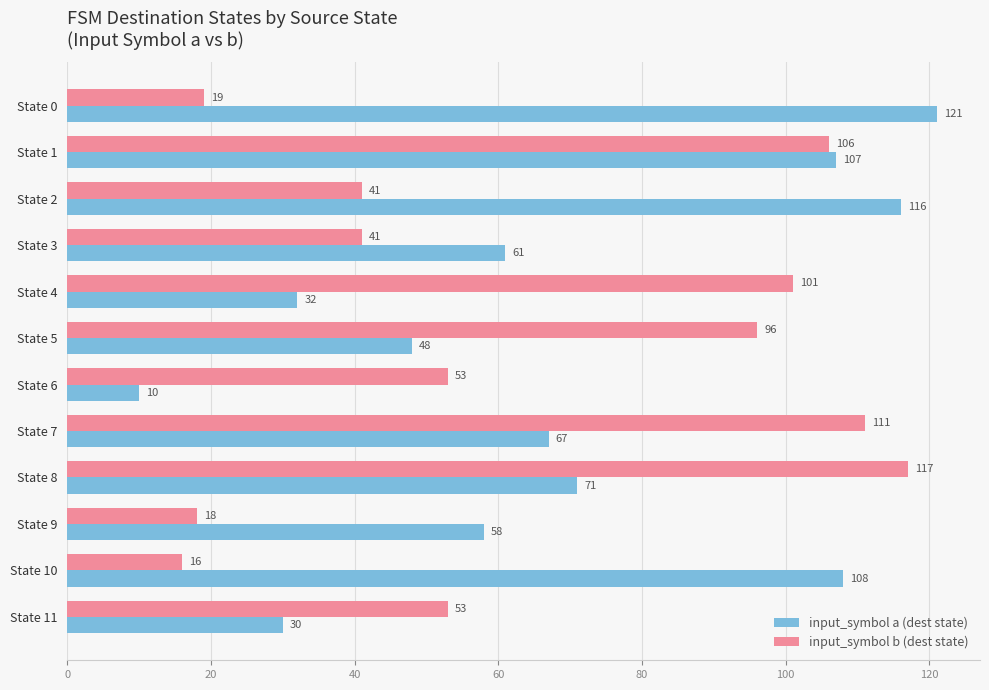

Rank the series by their maximum value, from highest to lowest.

input_symbol a (dest state), input_symbol b (dest state)